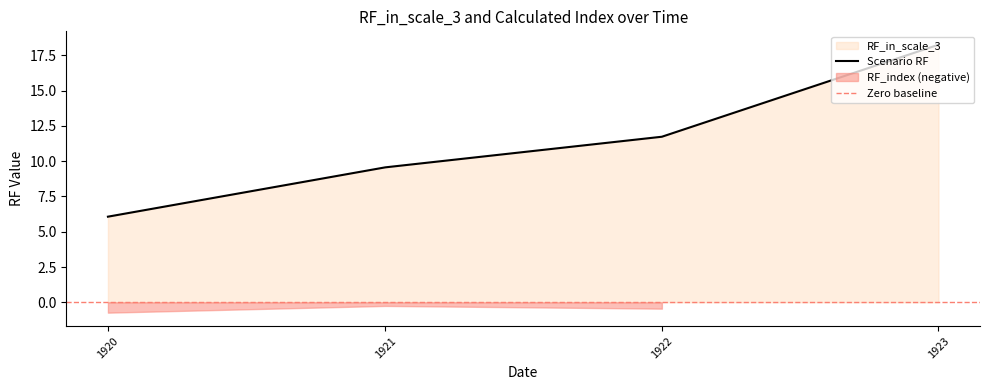

True or false: Scenario RF has more than 0 points higher than both neighbors.

False